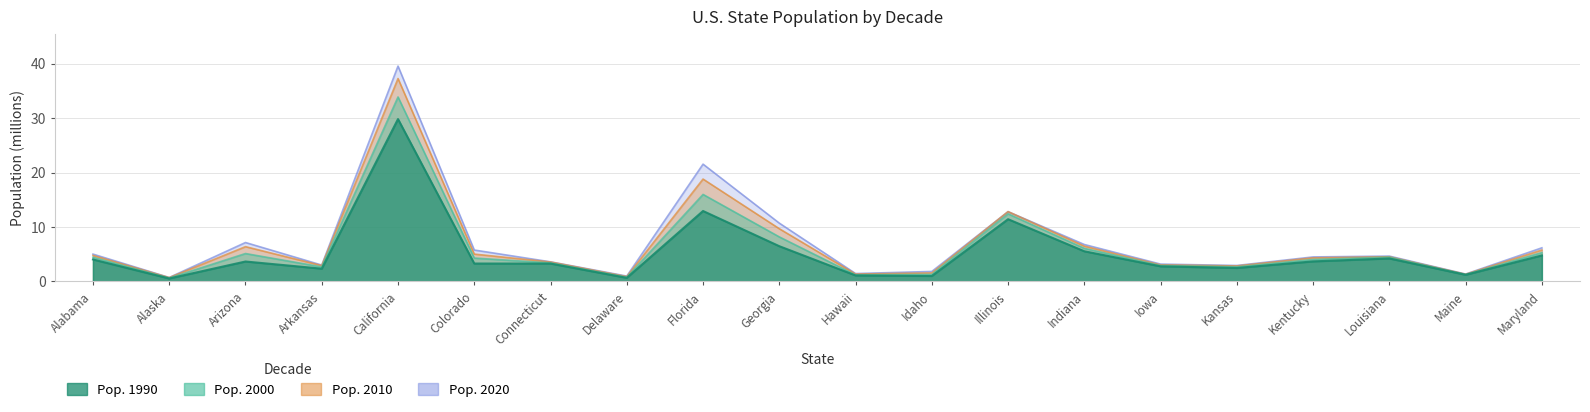

List the series in order of their overall mean, highest first.

Pop. 2020, Pop. 2010, Pop. 2000, Pop. 1990